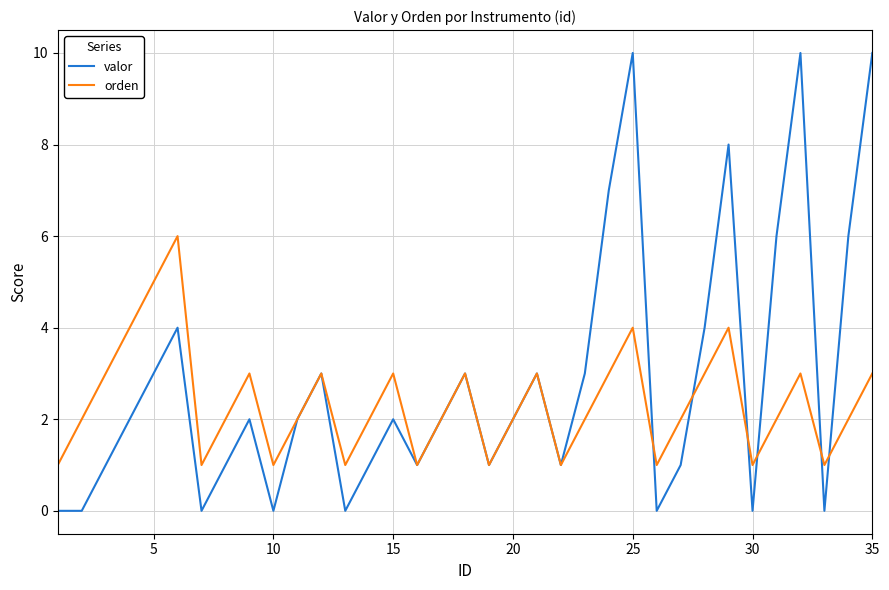

Which series has the widest spread of values?

valor